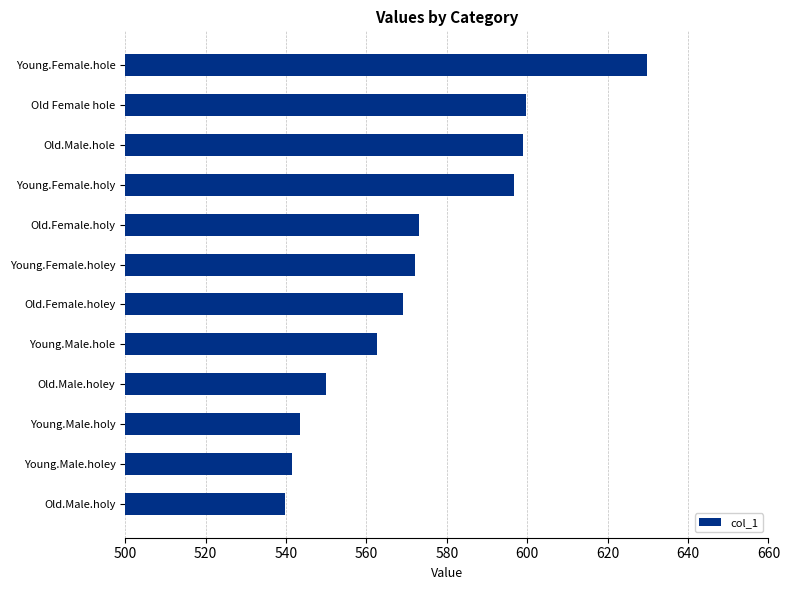

The chart shows a value of 134.0 at Old.Male.hole. True or false?

False